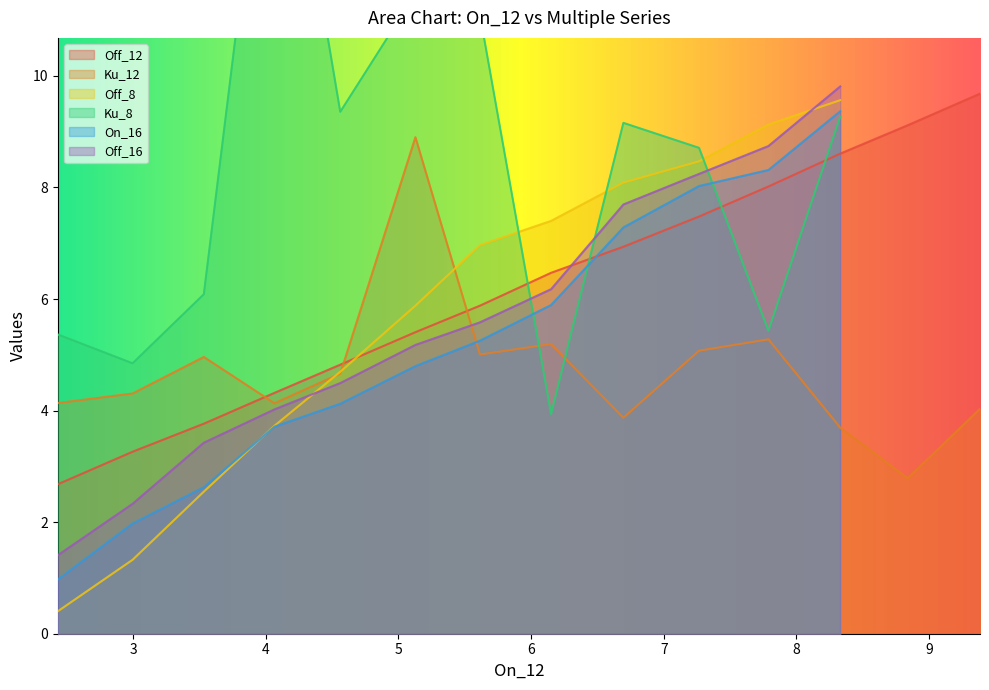

The On_16 series shows 12.3 at 11. True or false?

False